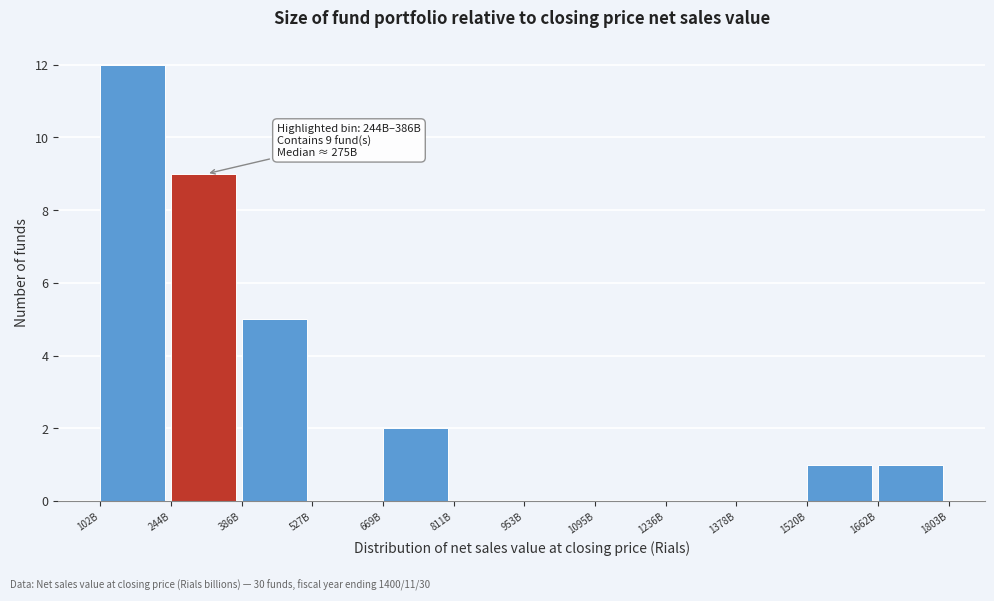

Reading left to right, list all the values displayed in this chart.

102B=12	244B=9	386B=5	527B=0	669B=2	811B=0	953B=0	1095B=0	1236B=0	1378B=0	1520B=1	1662B=1